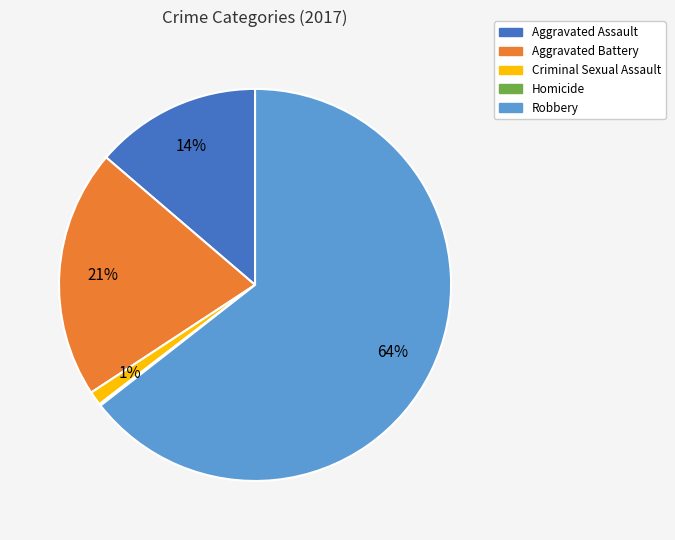

Does Robbery represent more than half of the total?

Yes